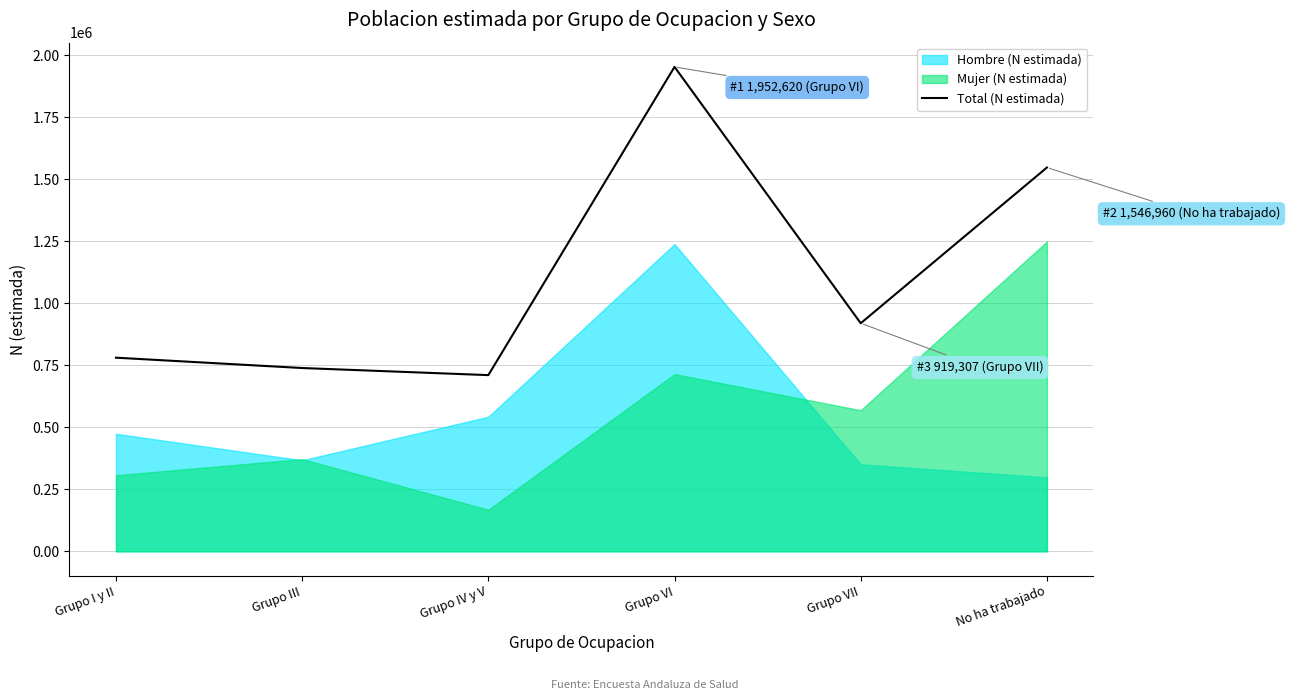

What is the difference between the values at No ha trabajado and Grupo IV y V?

836789